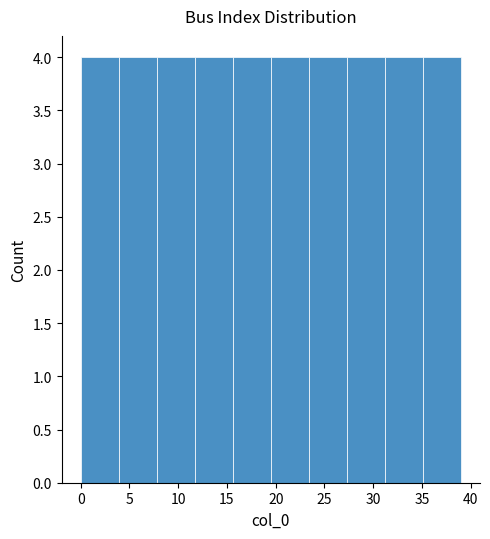

Reading left to right, list every bar in this chart as the range it spans on the x-axis followed by its height. Neither the bar edges nor the heights are printed on the chart, so give them approximately, as read against the axes.

0.0 to 3.9: 4
3.9 to 7.8: 4
7.8 to 11.7: 4
11.7 to 15.6: 4
15.6 to 19.5: 4
19.5 to 23.4: 4
23.4 to 27.3: 4
27.3 to 31.2: 4
31.2 to 35.1: 4
35.1 to 39.0: 4